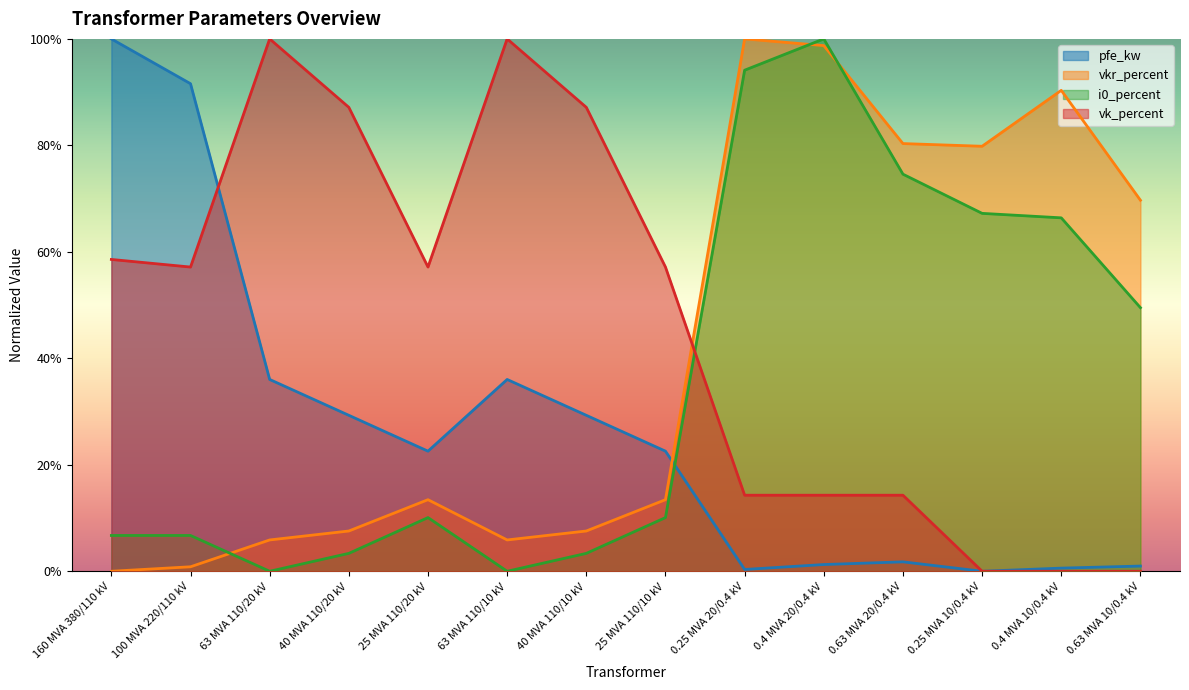

How many data points does each series have?

14